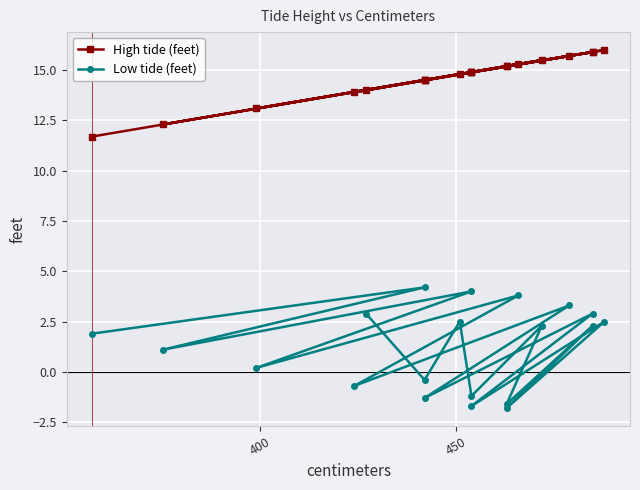

Is it true that Low tide (feet) equals 0.6 at 13?

False